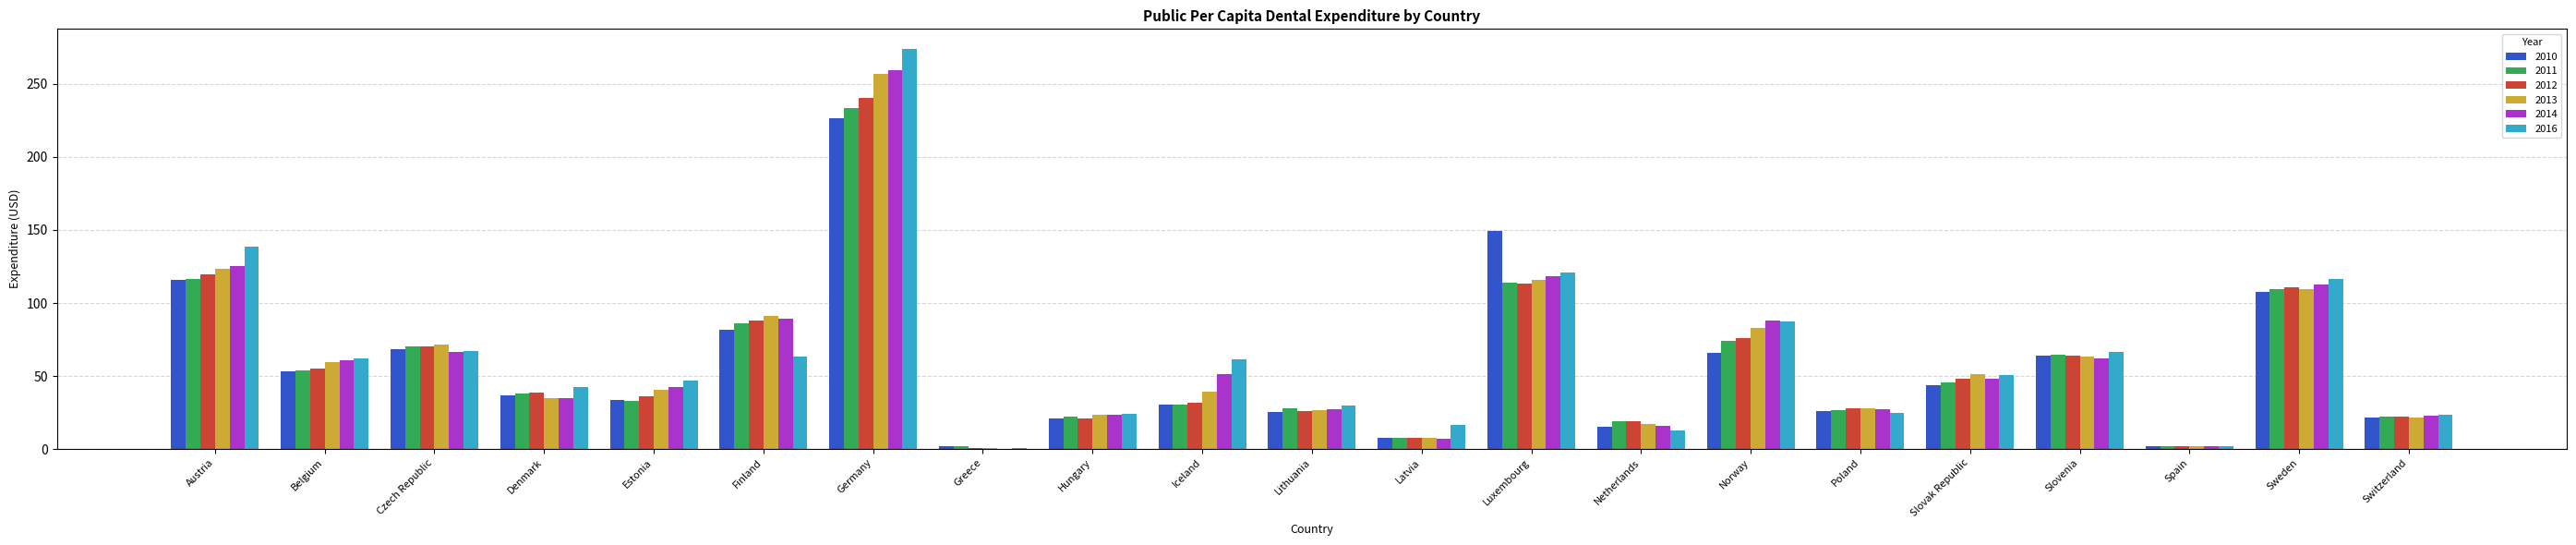

Is the value of 2010 at Slovak Republic greater than the value of 2011 at Latvia?

Yes